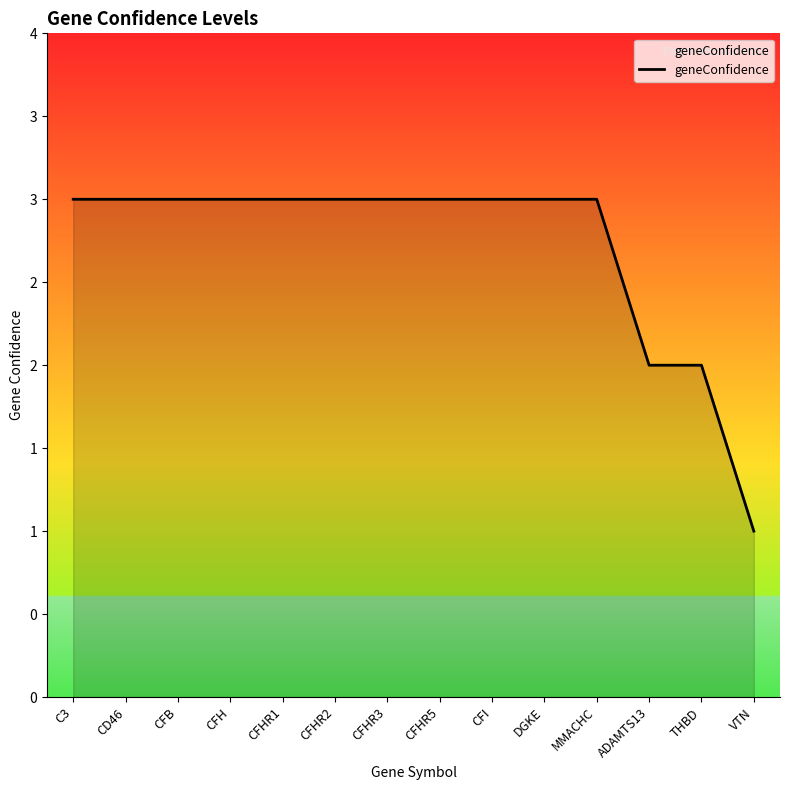

What is the label of the 4th point from the right?

MMACHC